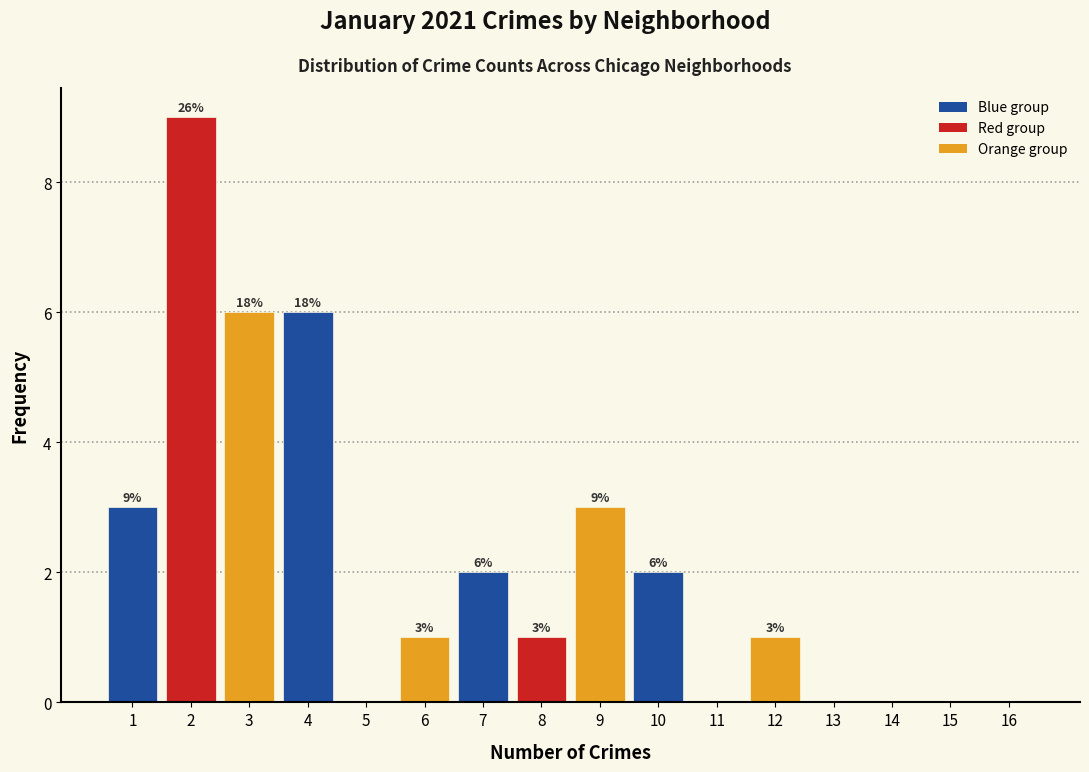

Over which range of the x-axis is the bar tallest?

1.5 to 2.5